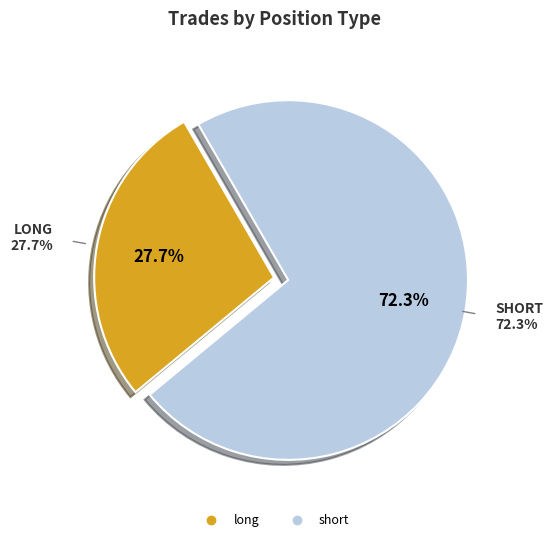

Combined, do long and short account for over 50%?

Yes